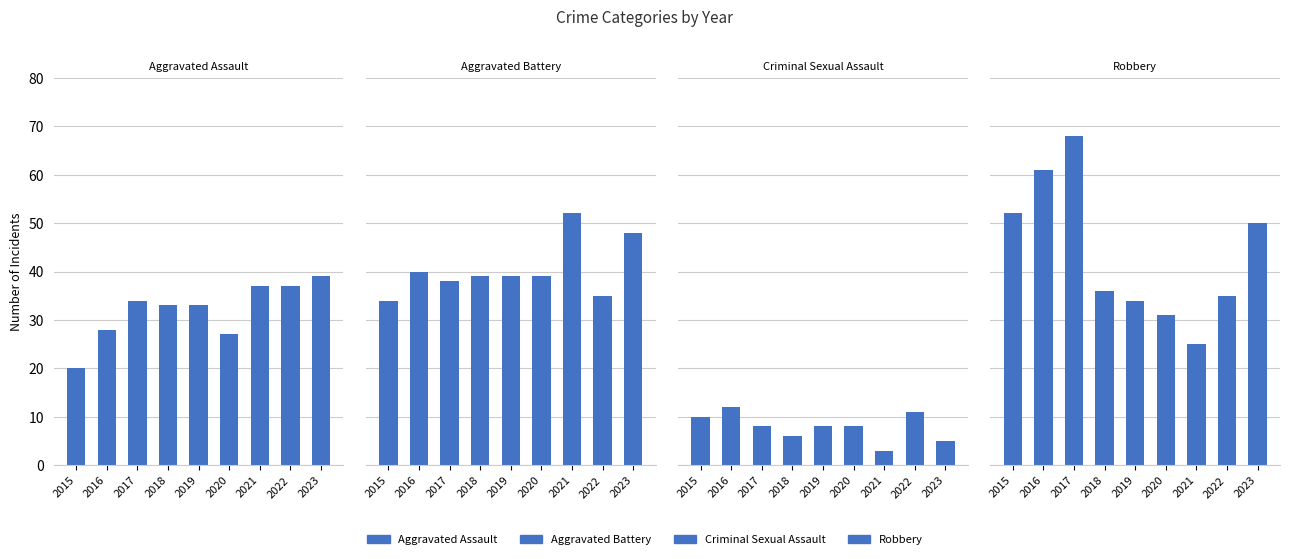

Which series has the largest range (max minus min)?

Robbery